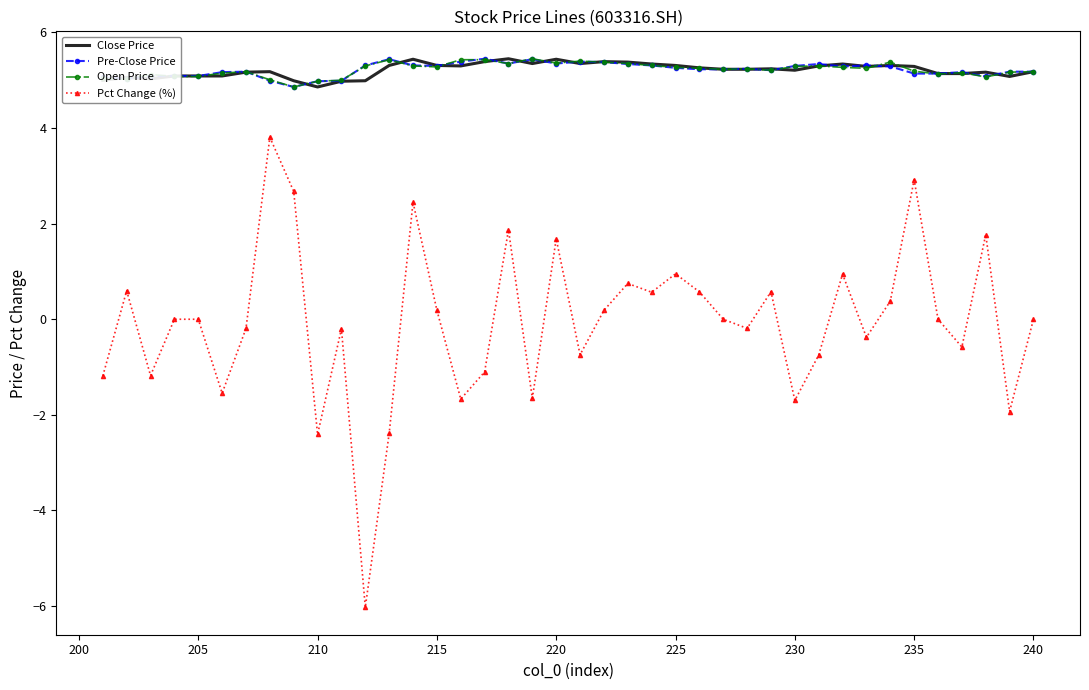

Which series has the largest range (max minus min)?

Pct Change (%)